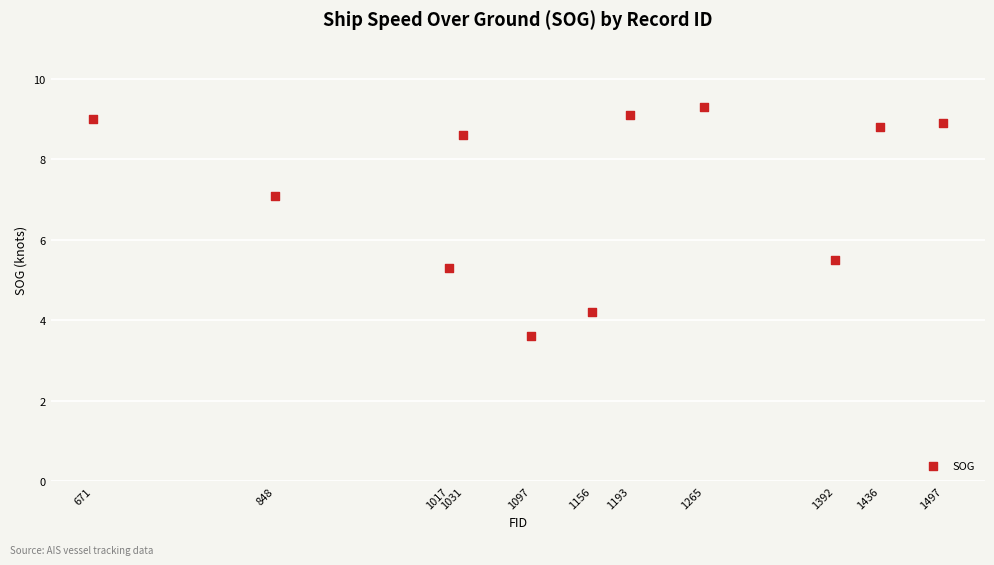

What Y value in the scatter plot is closest to 6?

5.5